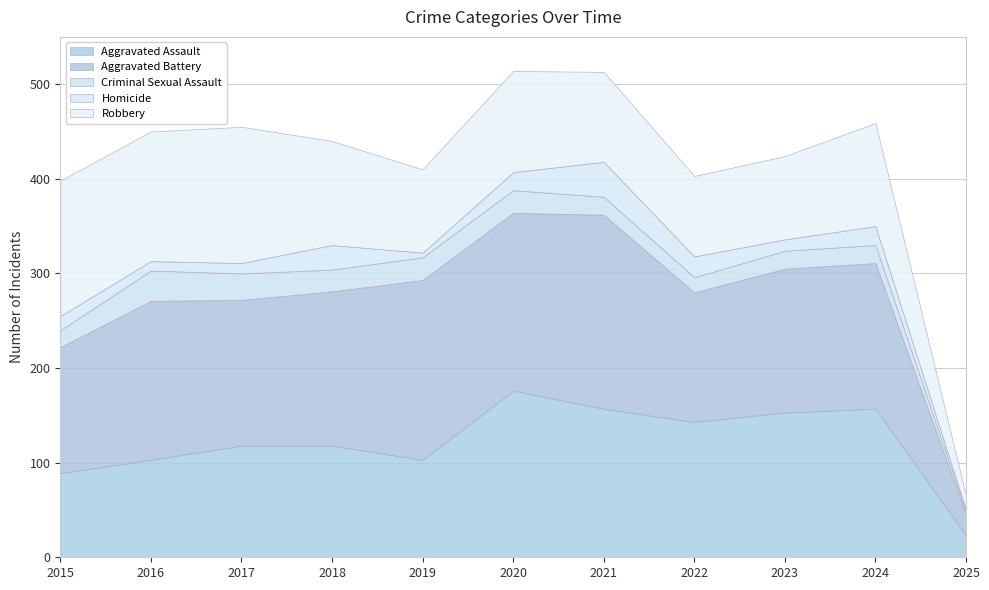

How many distinct data groups are displayed?

5